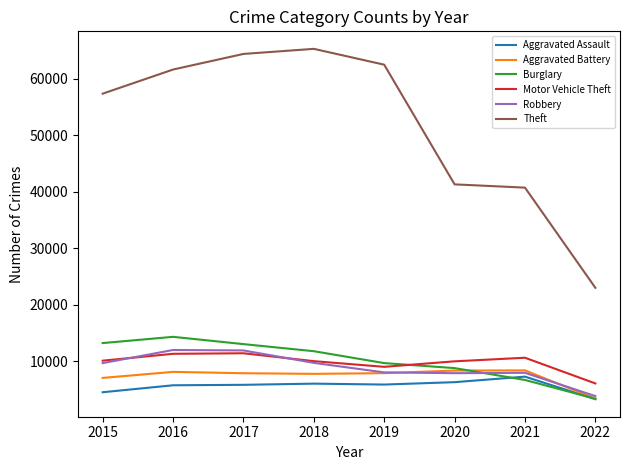

True or false: Theft and Aggravated Assault intersect in this chart.

False